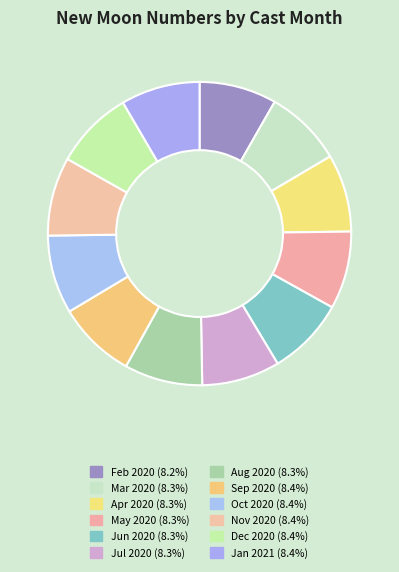

Count the number of slices in the pie.

12